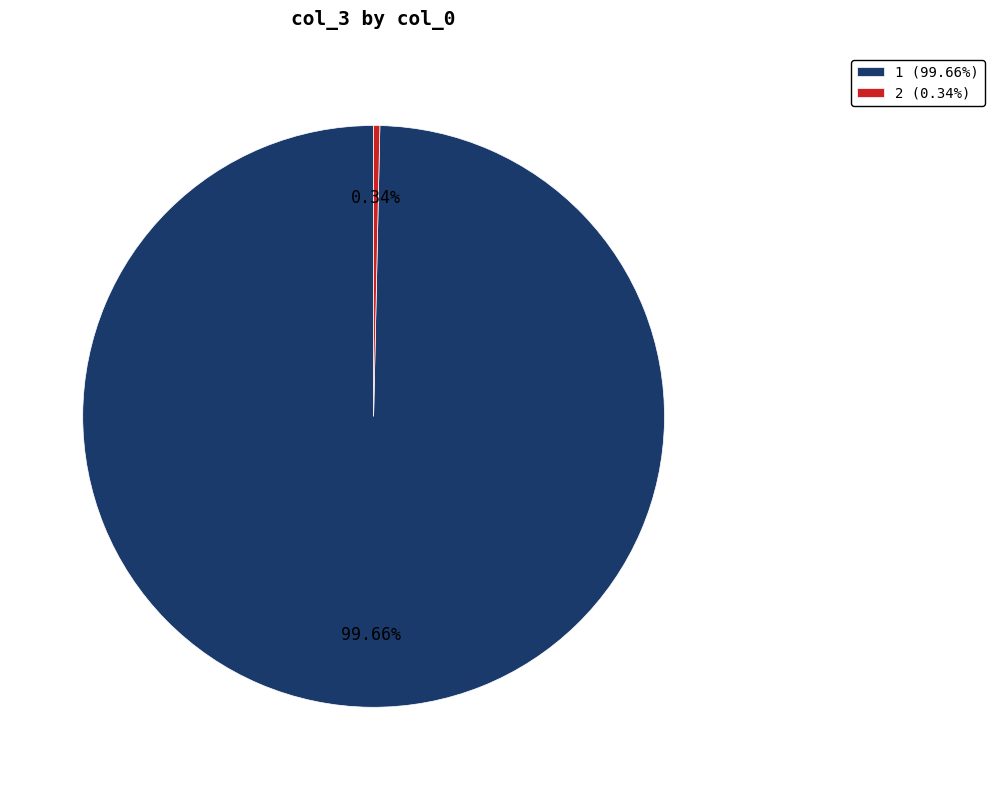

What percentage do 1 and 2 together represent?

100.0%